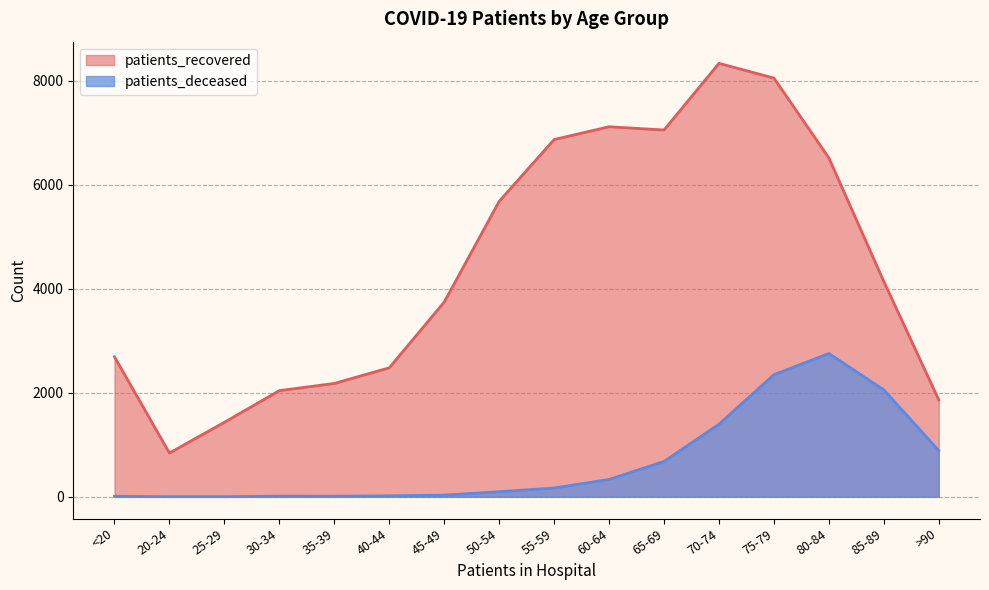

Is it true that patients_recovered equals 1735 at 45-49?

False